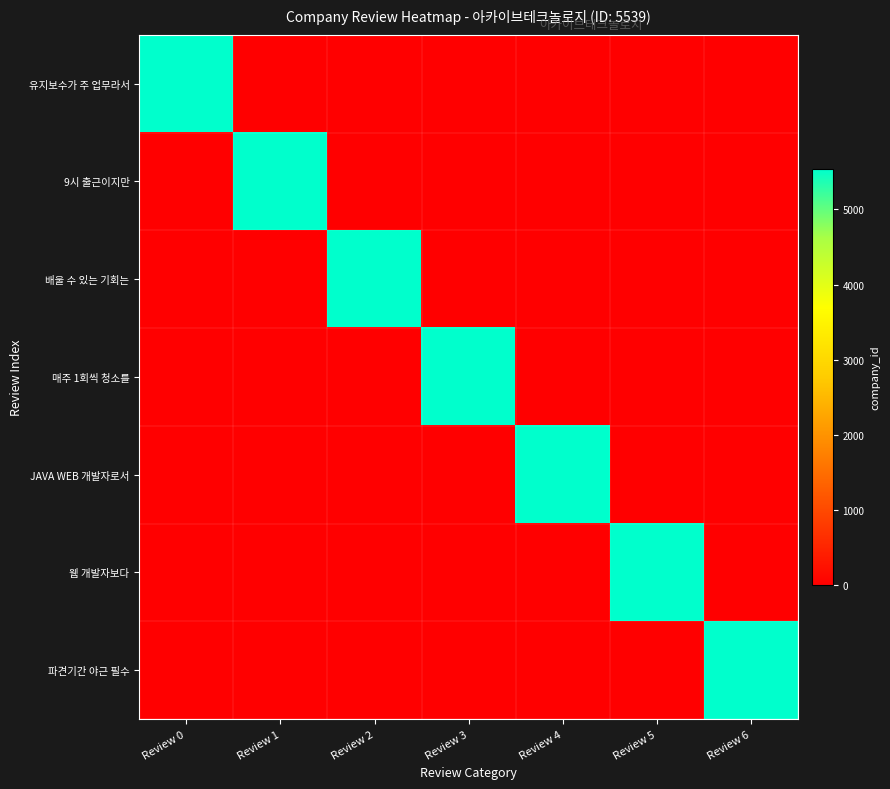

Reading right to left, what are all the values shown in this chart?

유지보수가 주 업무라서: Review 6=0	Review 5=0	Review 4=0	Review 3=0	Review 2=0	Review 1=0	Review 0=5539
9시 출근이지만: Review 6=0	Review 5=0	Review 4=0	Review 3=0	Review 2=0	Review 1=5539	Review 0=0
배울 수 있는 기회는: Review 6=0	Review 5=0	Review 4=0	Review 3=0	Review 2=5539	Review 1=0	Review 0=0
매주 1회씩 청소를: Review 6=0	Review 5=0	Review 4=0	Review 3=5539	Review 2=0	Review 1=0	Review 0=0
JAVA WEB 개발자로서: Review 6=0	Review 5=0	Review 4=5539	Review 3=0	Review 2=0	Review 1=0	Review 0=0
웹 개발자보다: Review 6=0	Review 5=5539	Review 4=0	Review 3=0	Review 2=0	Review 1=0	Review 0=0
파견기간 야근 필수: Review 6=5539	Review 5=0	Review 4=0	Review 3=0	Review 2=0	Review 1=0	Review 0=0